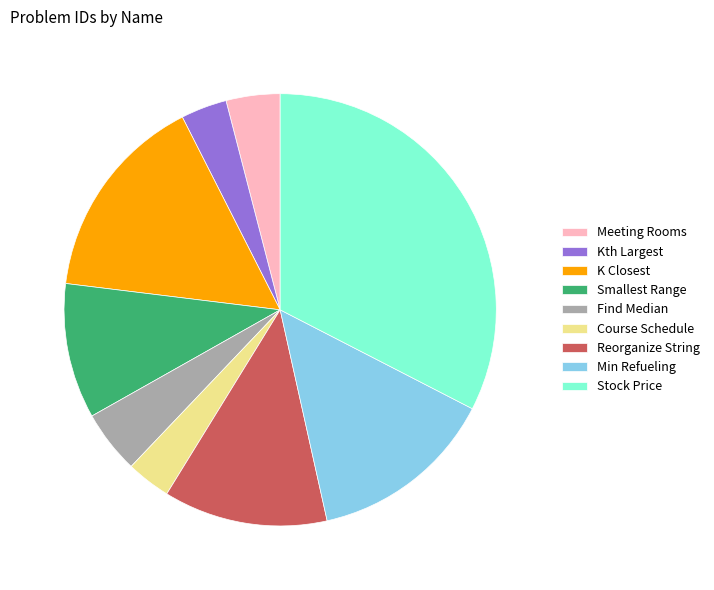

Between Kth Largest and K Closest, which is larger?

K Closest